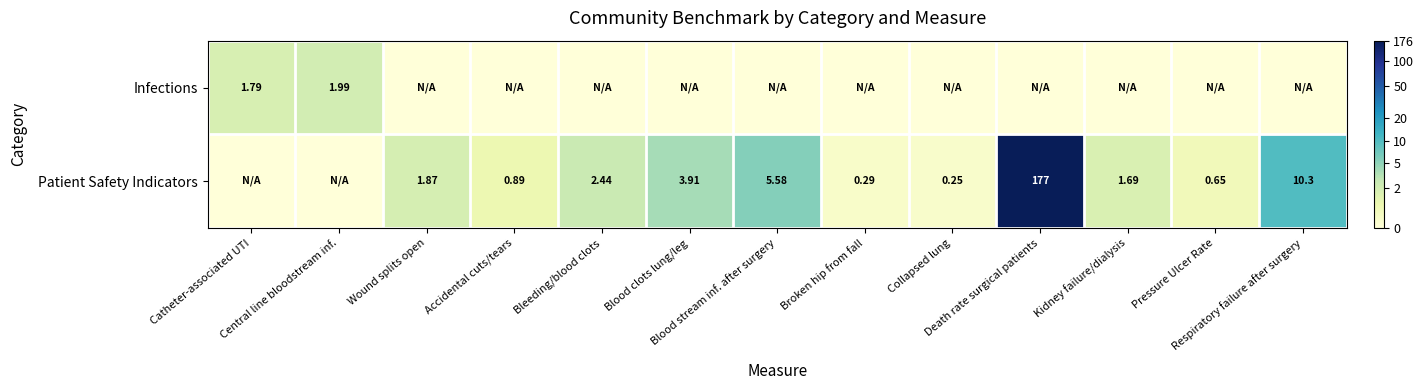

True or false: Infections has a value of 0.8 at Collapsed lung.

False